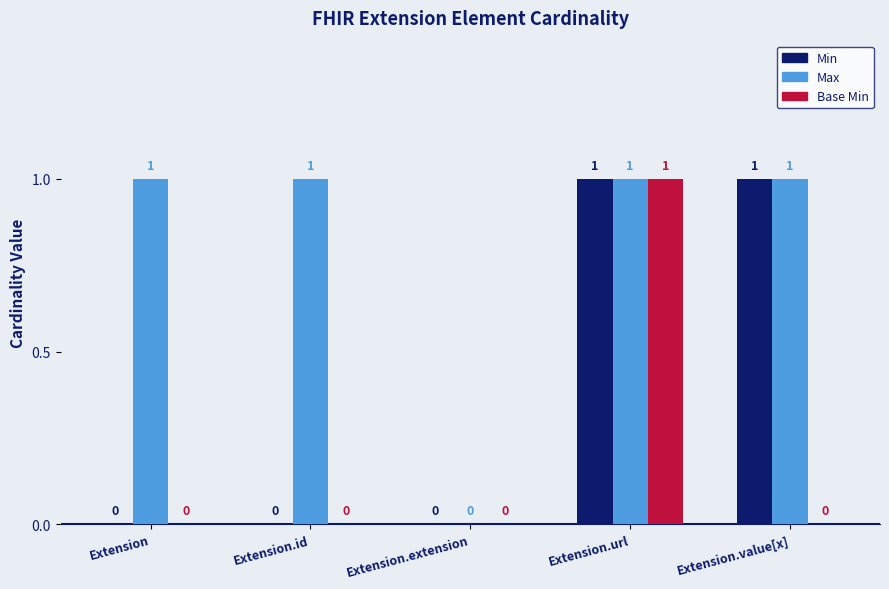

Reading left to right, transcribe all the data shown in this chart.

Min: 0	0	0	1	1
Max: 1	1	0	1	1
Base Min: 0	0	0	1	0